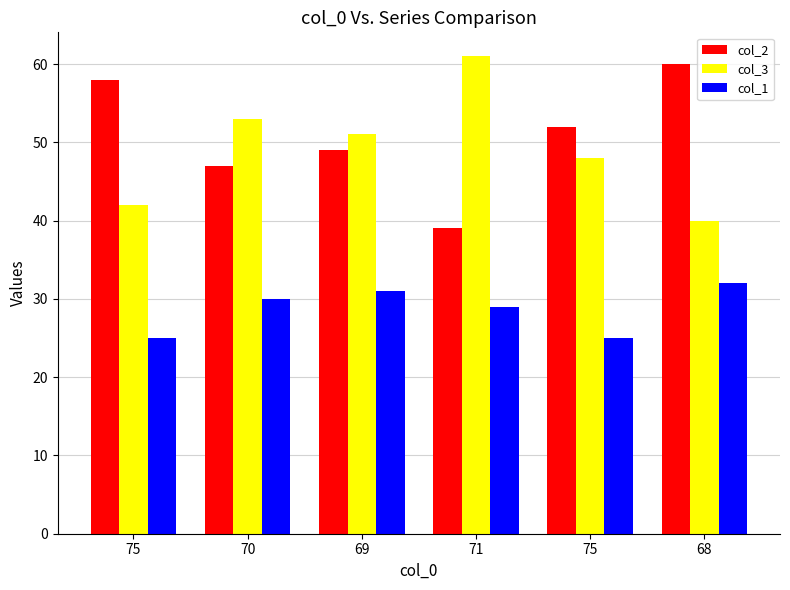

How many data points in col_2 are less than 52?

3